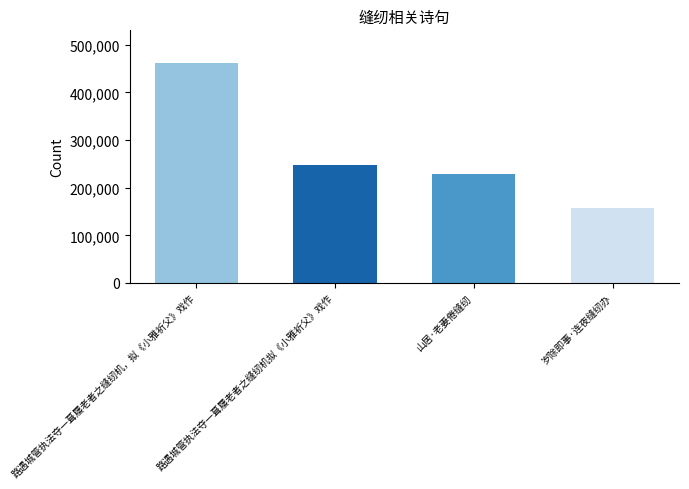

True or false: the data shows 156431 at 岁除即事·连夜缝纫办.

True